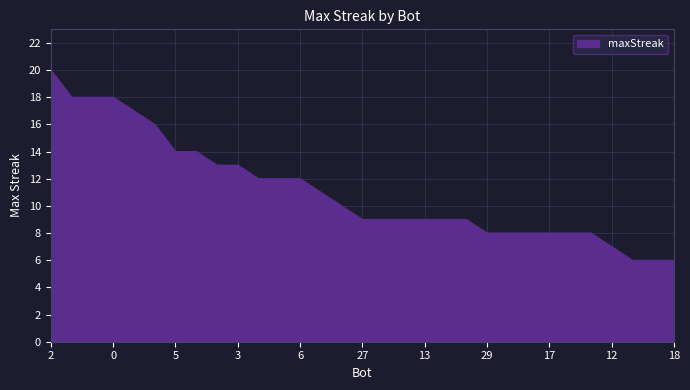

What is the difference between the maximum and minimum values?

14